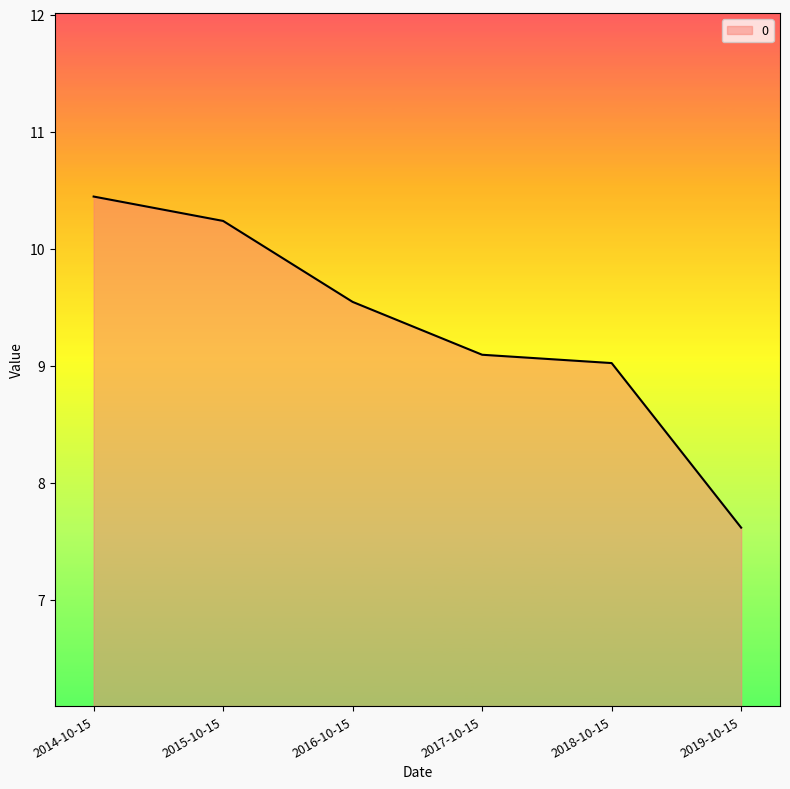

How many lines are shown in the chart?

1